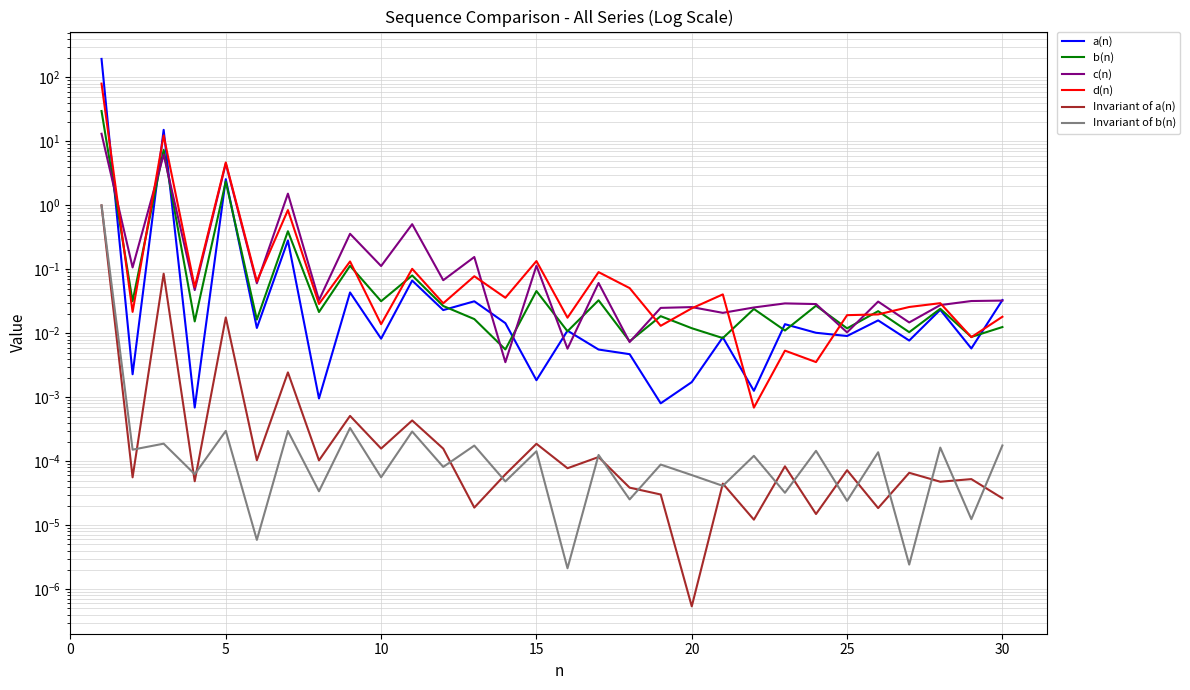

What are all the series names shown in the legend?

a(n), b(n), c(n), d(n), Invariant of a(n), Invariant of b(n)